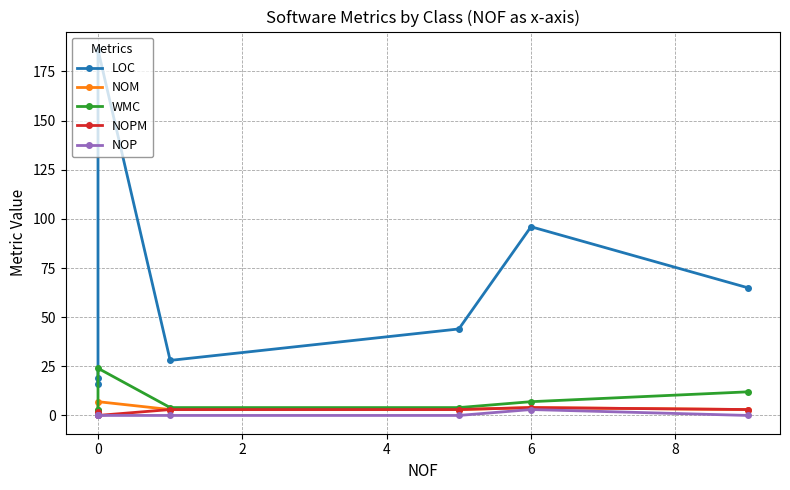

The value of NOPM at 4 is 1. True or false?

False